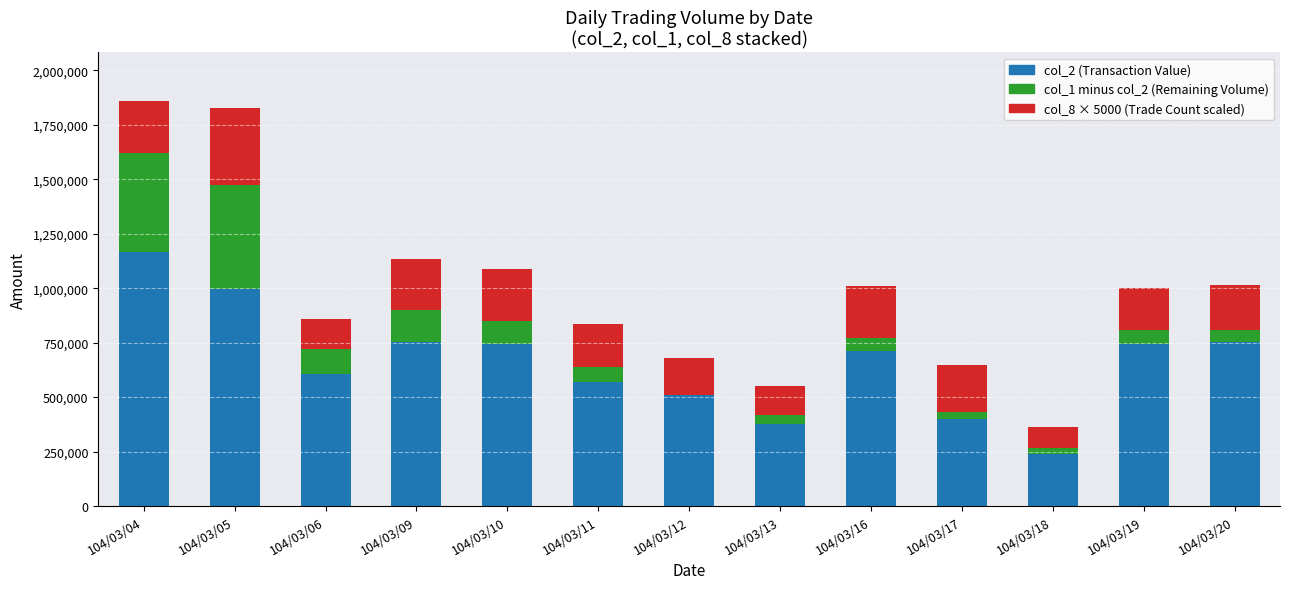

Which category has the highest value in the col_2 (Transaction Value) series?

104/03/04